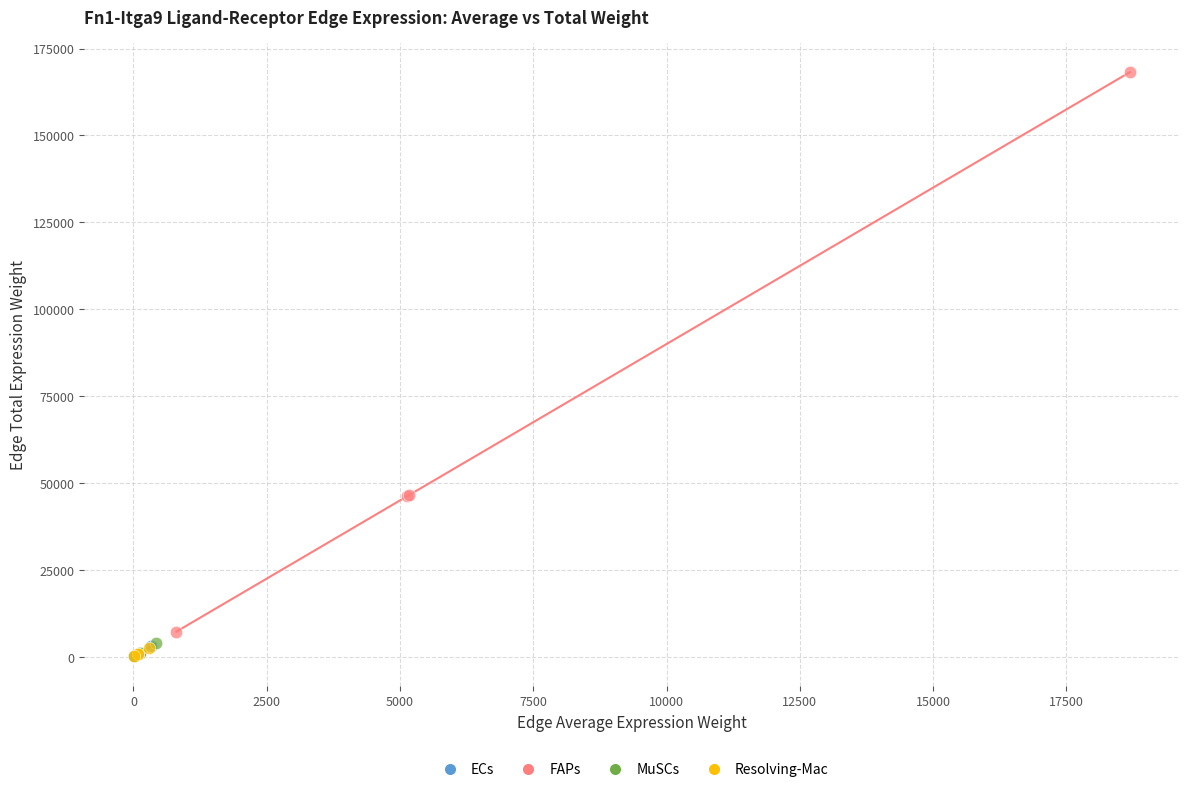

What are all the series names shown in the legend?

ECs, FAPs, MuSCs, Resolving-Mac